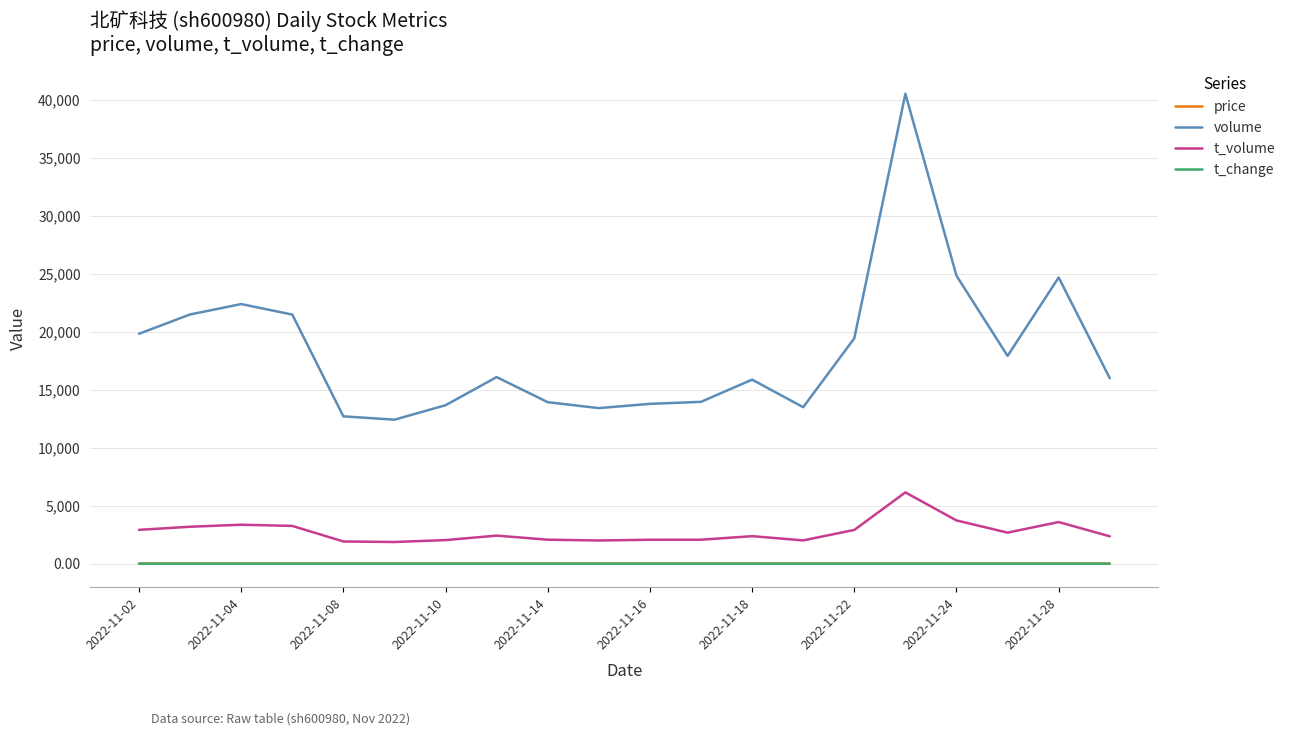

What is the highest value of the t_volume series?

6144.0